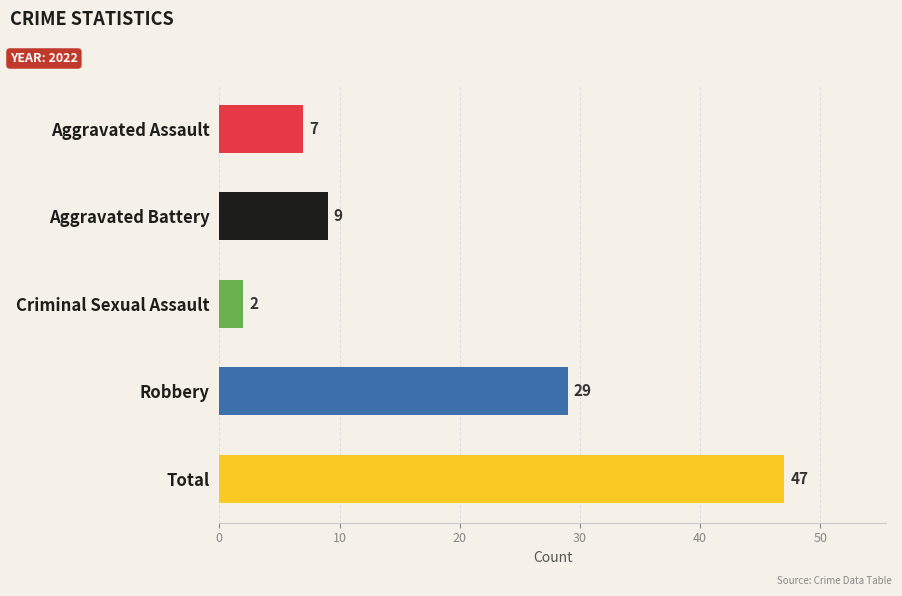

Which has a higher value, Robbery or Aggravated Assault?

Robbery